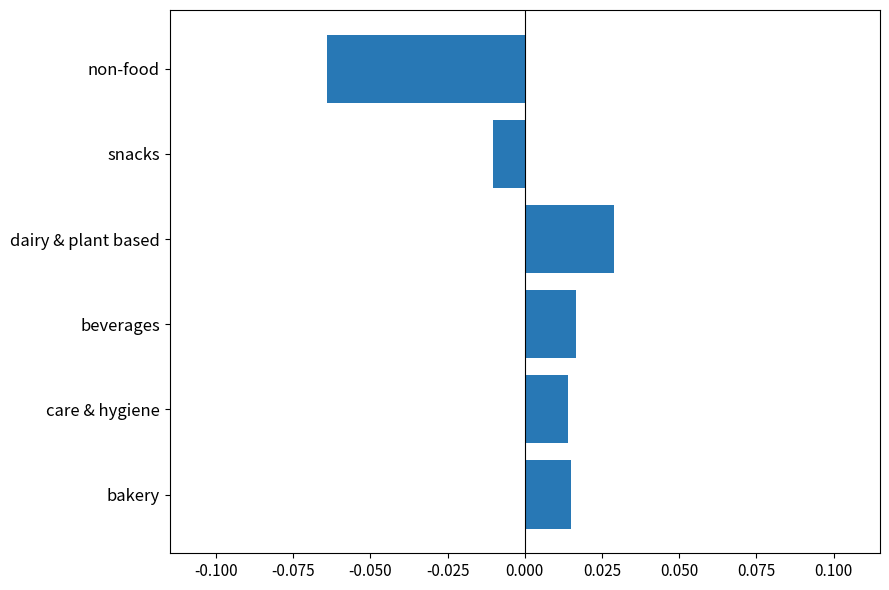

Which category has the highest value across all series?

dairy & plant based